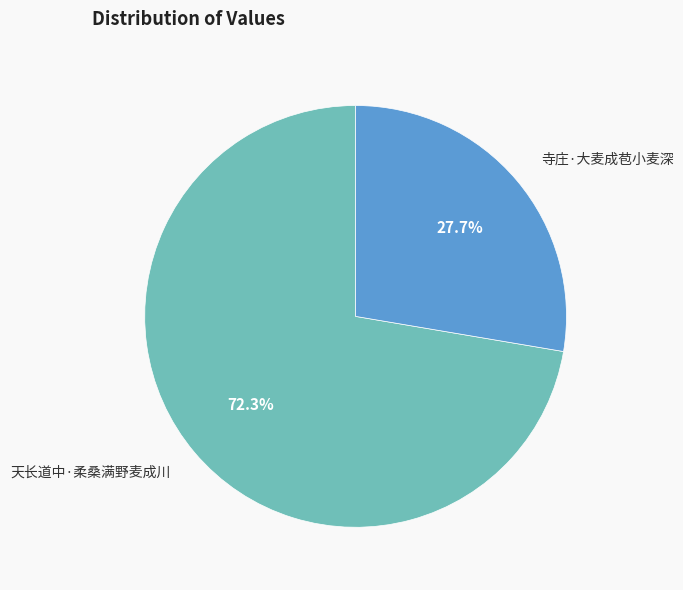

Which category has the biggest portion of the pie?

天长道中·柔桑满野麦成川